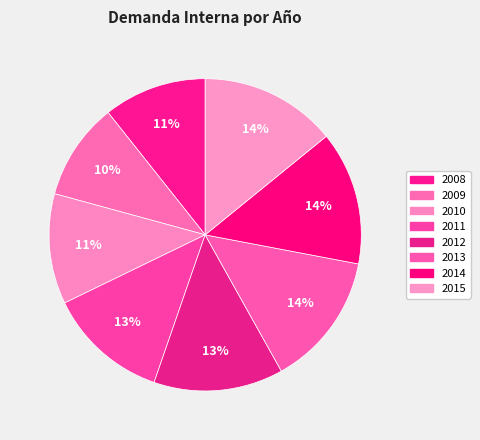

Is there any slice that represents more than half of the pie?

No